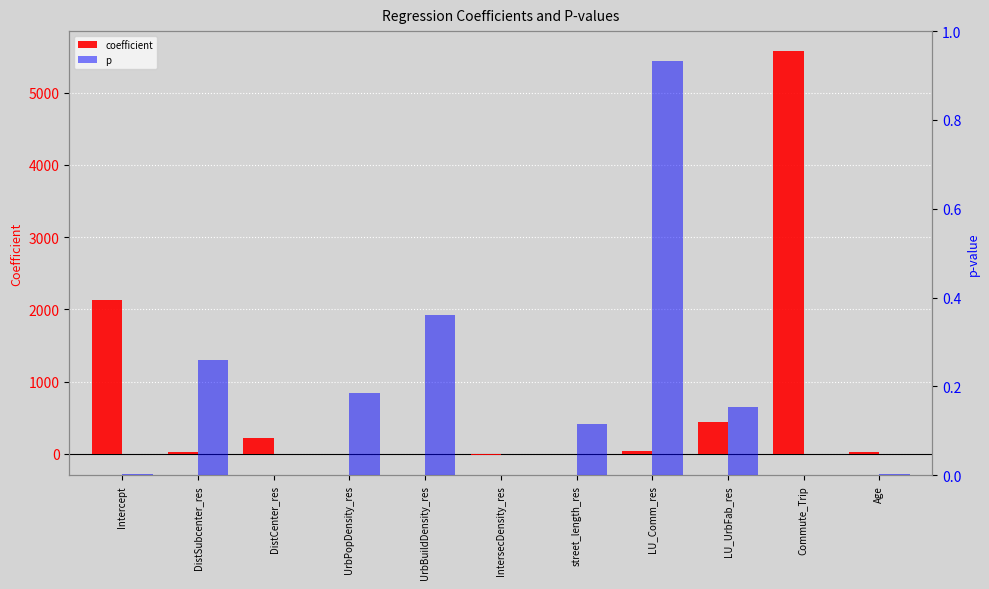

Which series has the widest spread of values?

coefficient